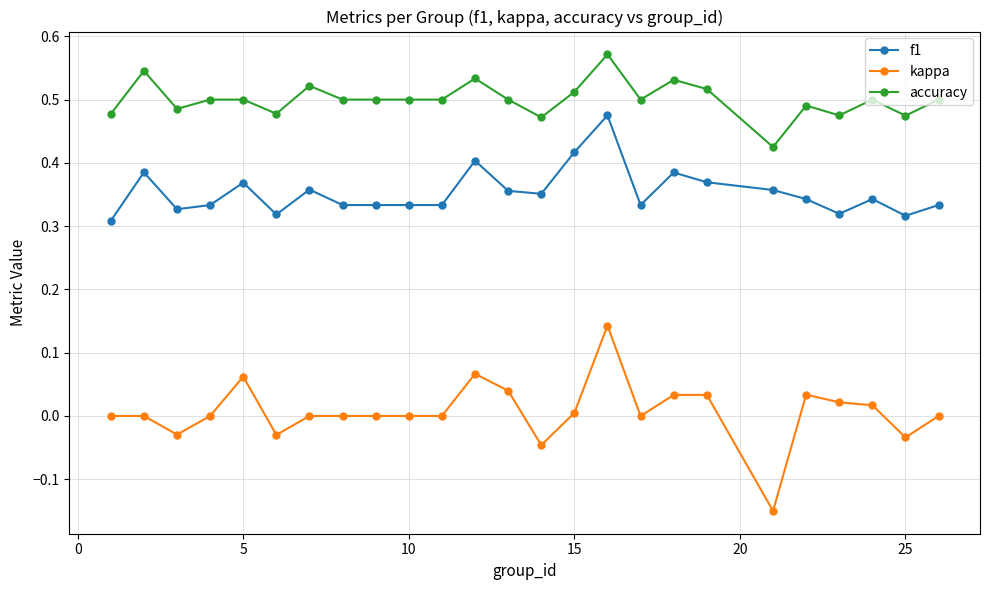

Which series has the largest total across all categories?

accuracy